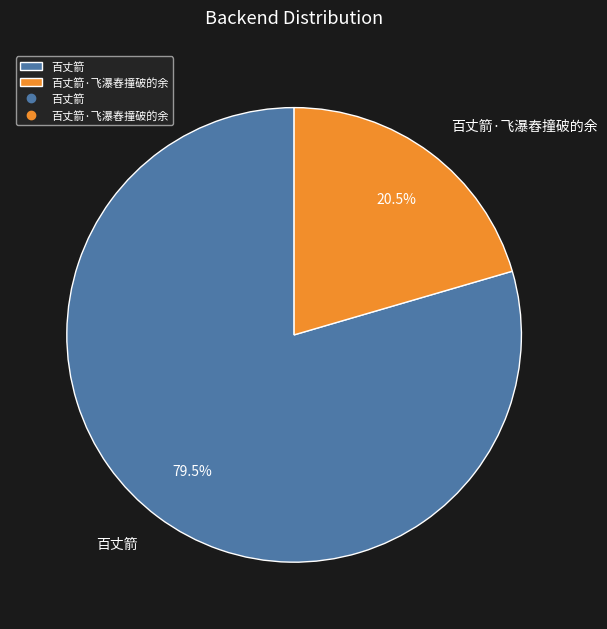

Between 百丈箭·飞瀑舂撞破的余 and 百丈箭, which is larger?

百丈箭